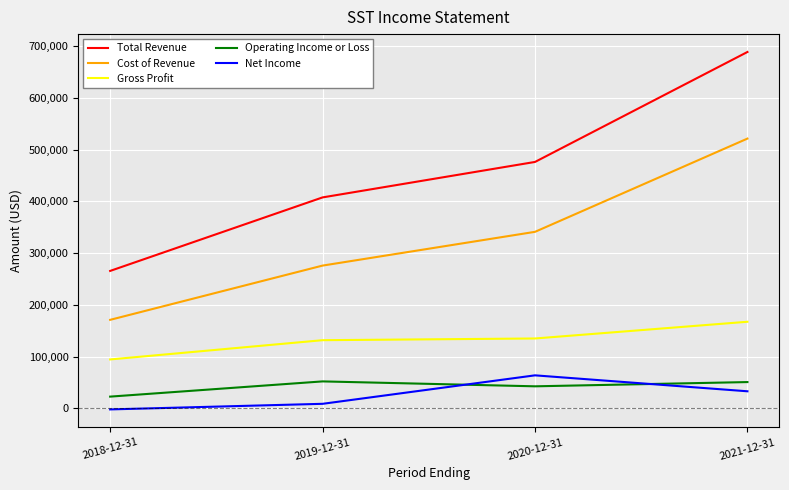

Which series changed the most between 2019-12-31 and 2021-12-31?

Total Revenue